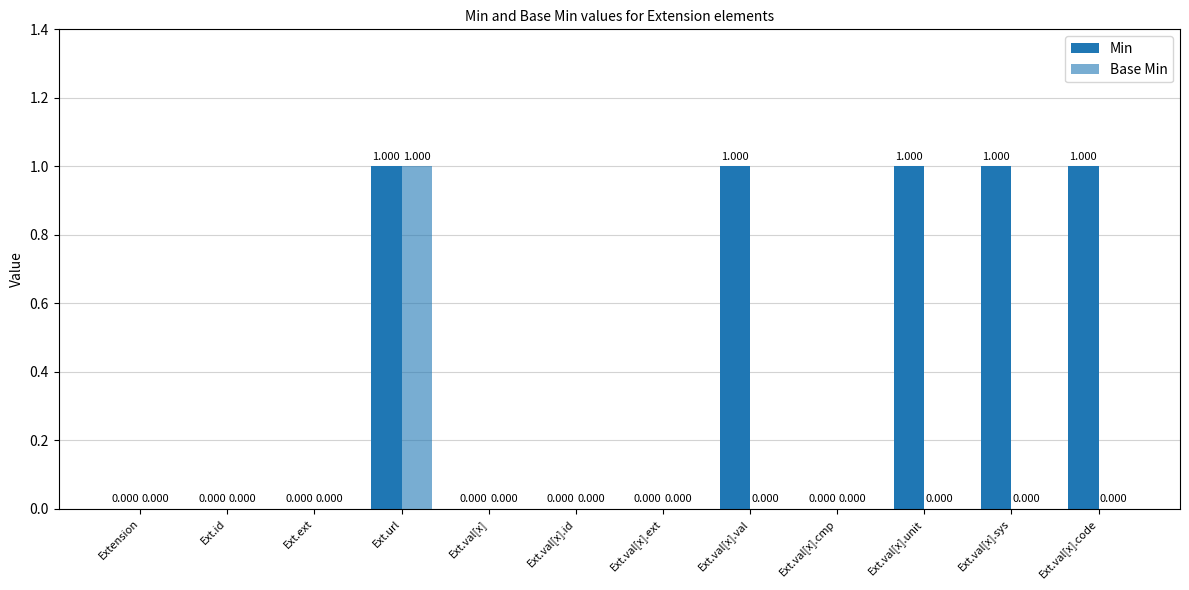

How many data points in Min are above 0?

5